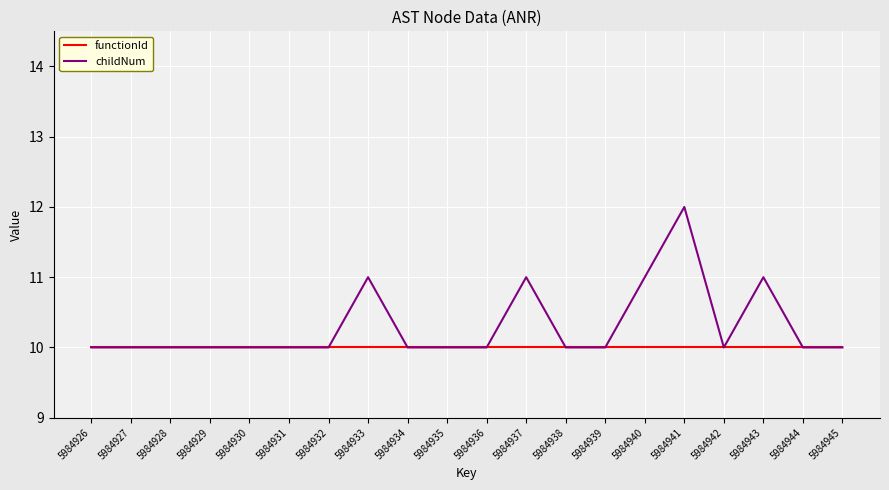

What is the minimum value for functionId?

10